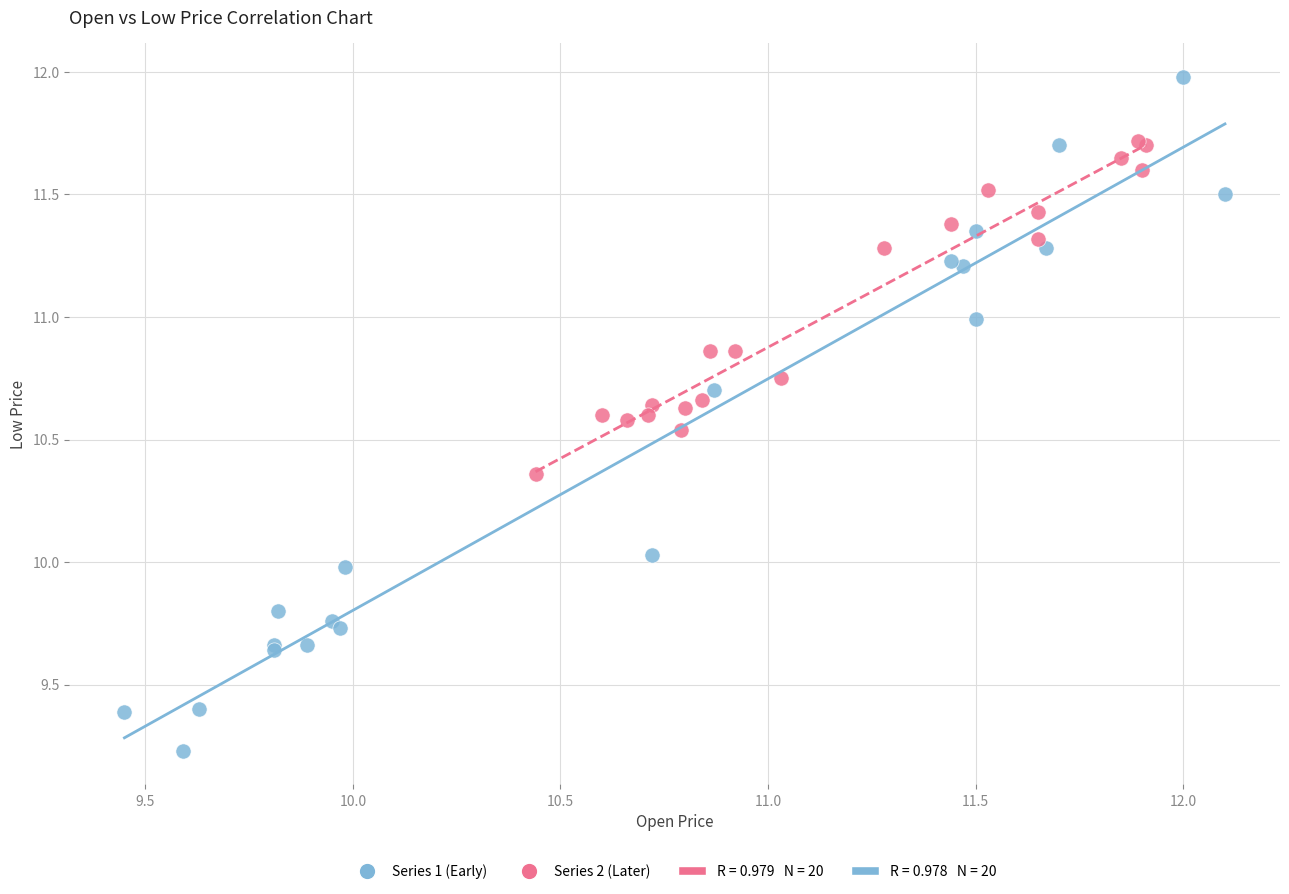

Which series has the widest spread of Y values?

Series 1 (Early)